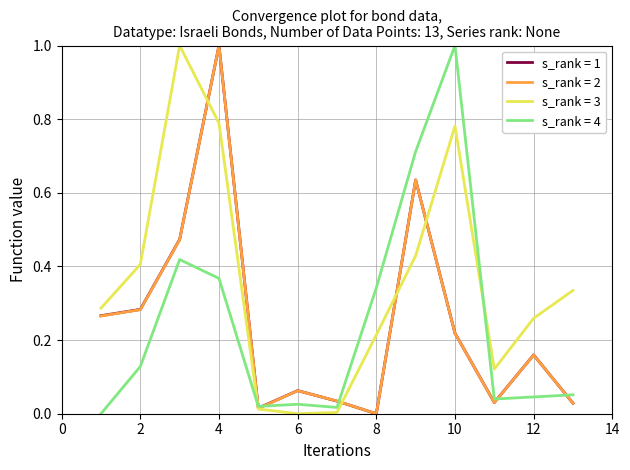

Which series has the largest total across all categories?

s_rank = 3